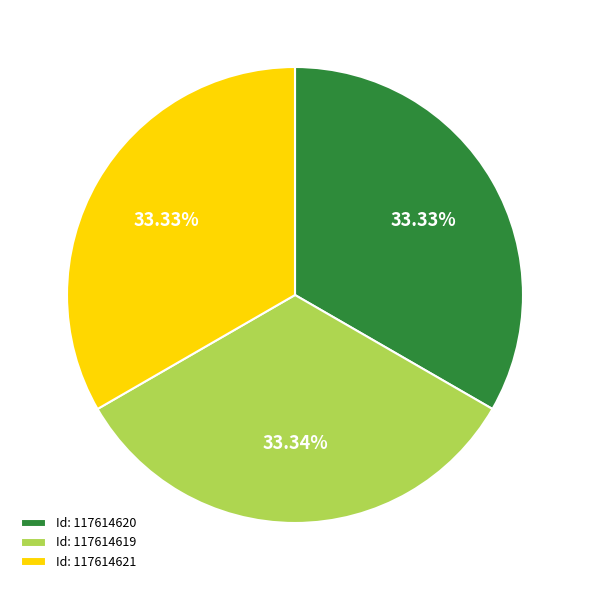

Is Id: 117614619 the majority of the pie?

No